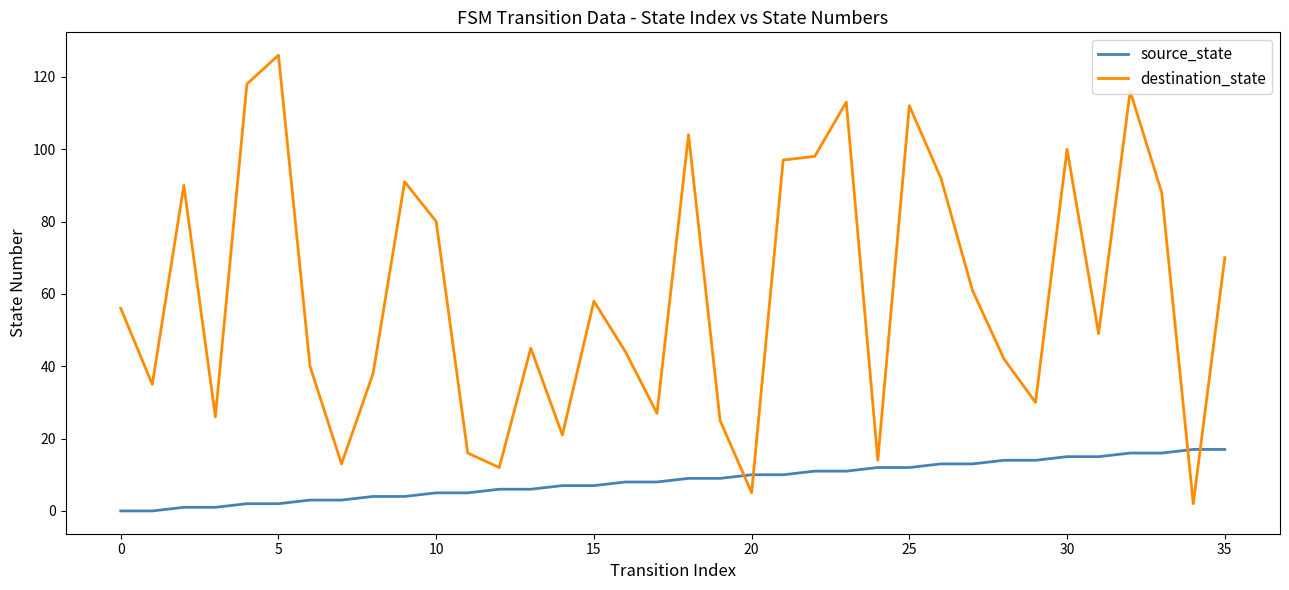

What is the average value of the destination_state series?

60